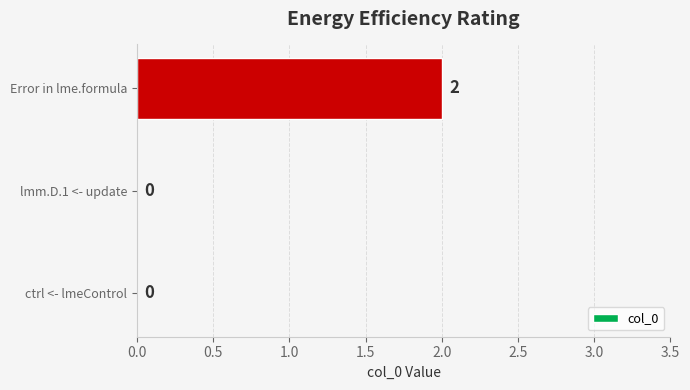

The value at ctrl <- lmeControl is 0. True or false?

True